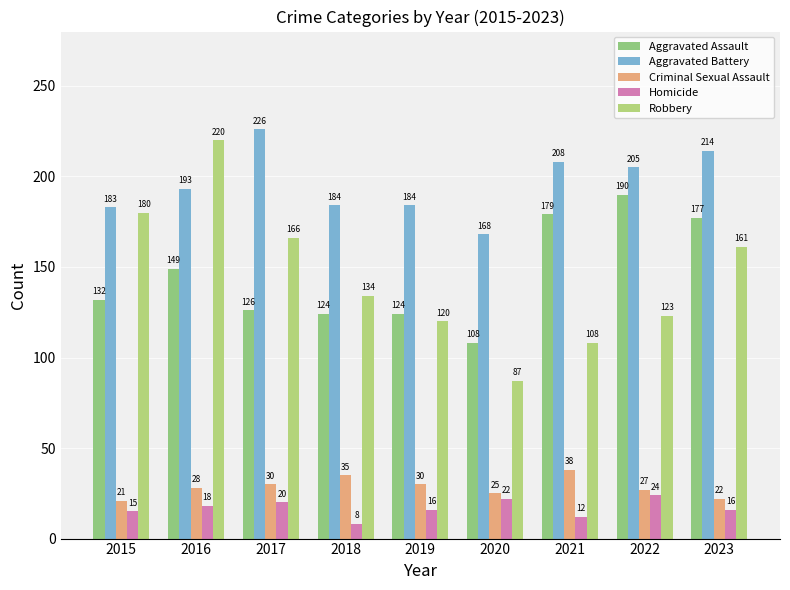

Which series has the largest total across all categories?

Aggravated Battery